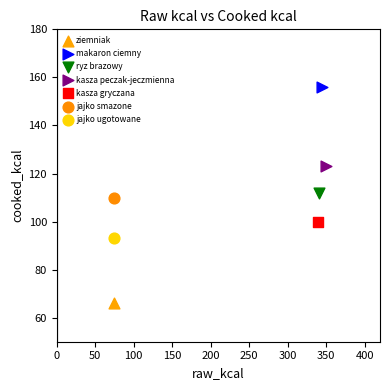

What are all the series names shown in the legend?

ziemniak, makaron ciemny, ryz brazowy, kasza peczak-jeczmienna, kasza gryczana, jajko smazone, jajko ugotowane